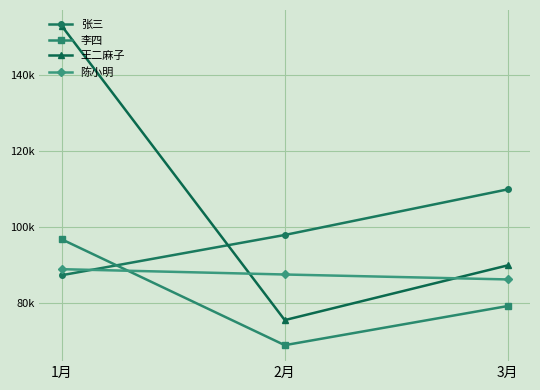

What is the difference between the highest and lowest values at 3月?

30700